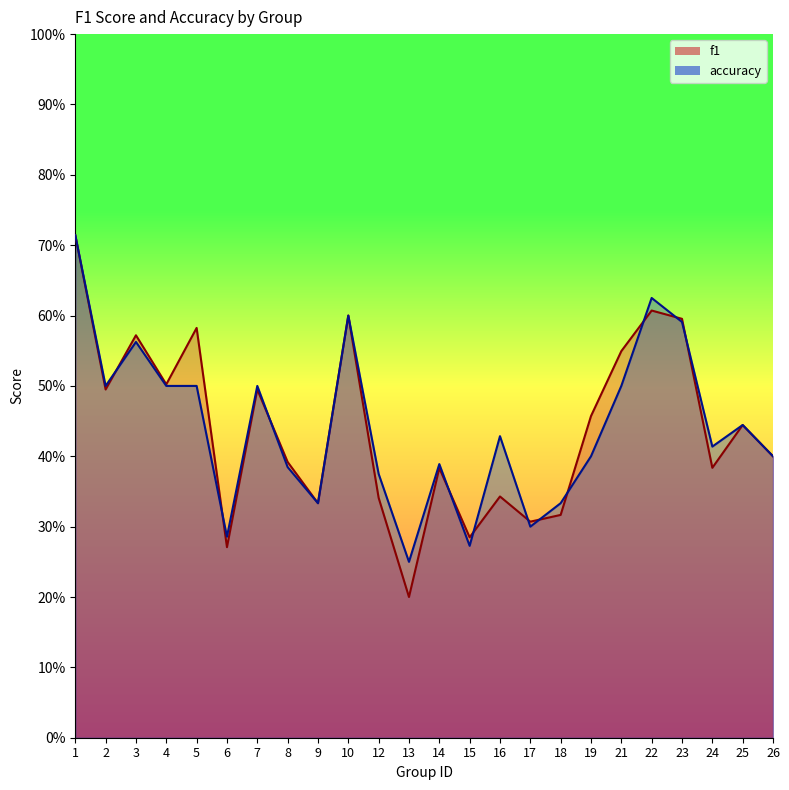

True or false: accuracy has more than 2 points higher than both neighbors.

True